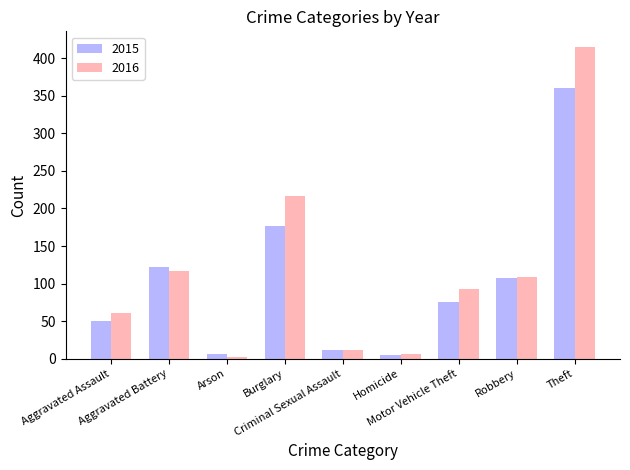

The value of 2015 at Theft is 469. True or false?

False